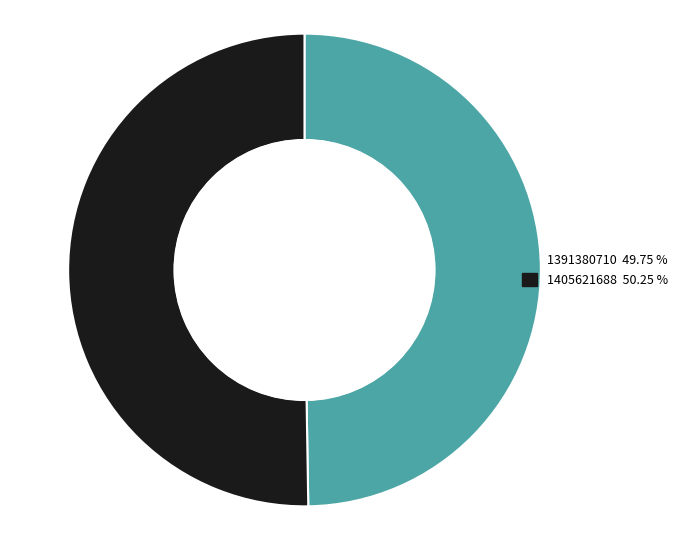

What is the largest slice in the pie chart?

1405621688